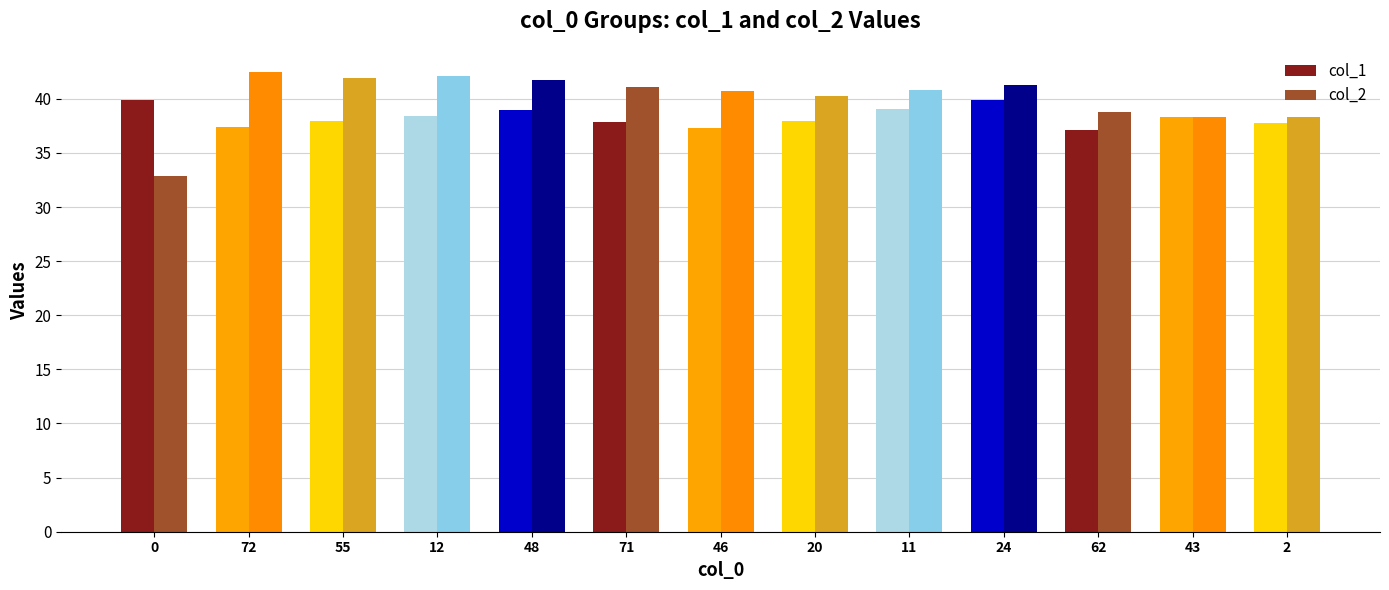

What is the greatest value displayed?

42.5